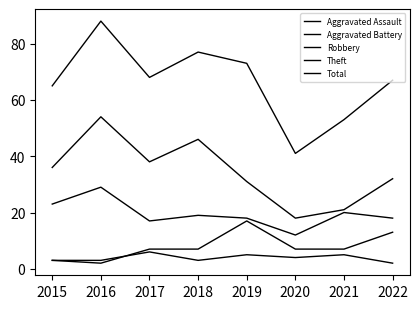

Is this an area chart (filled region under the line)?

No